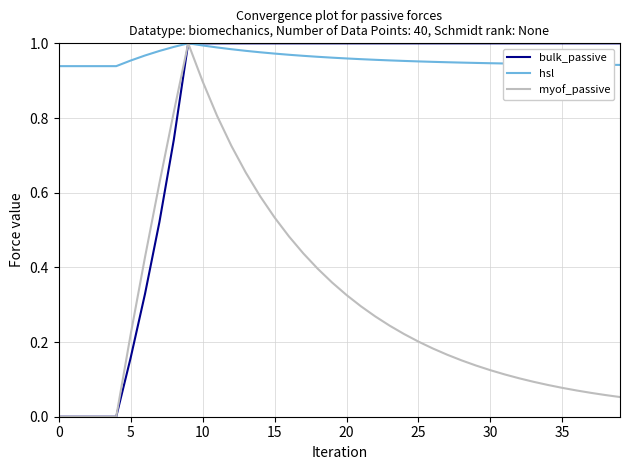

Is this an area chart (filled region under the line)?

No